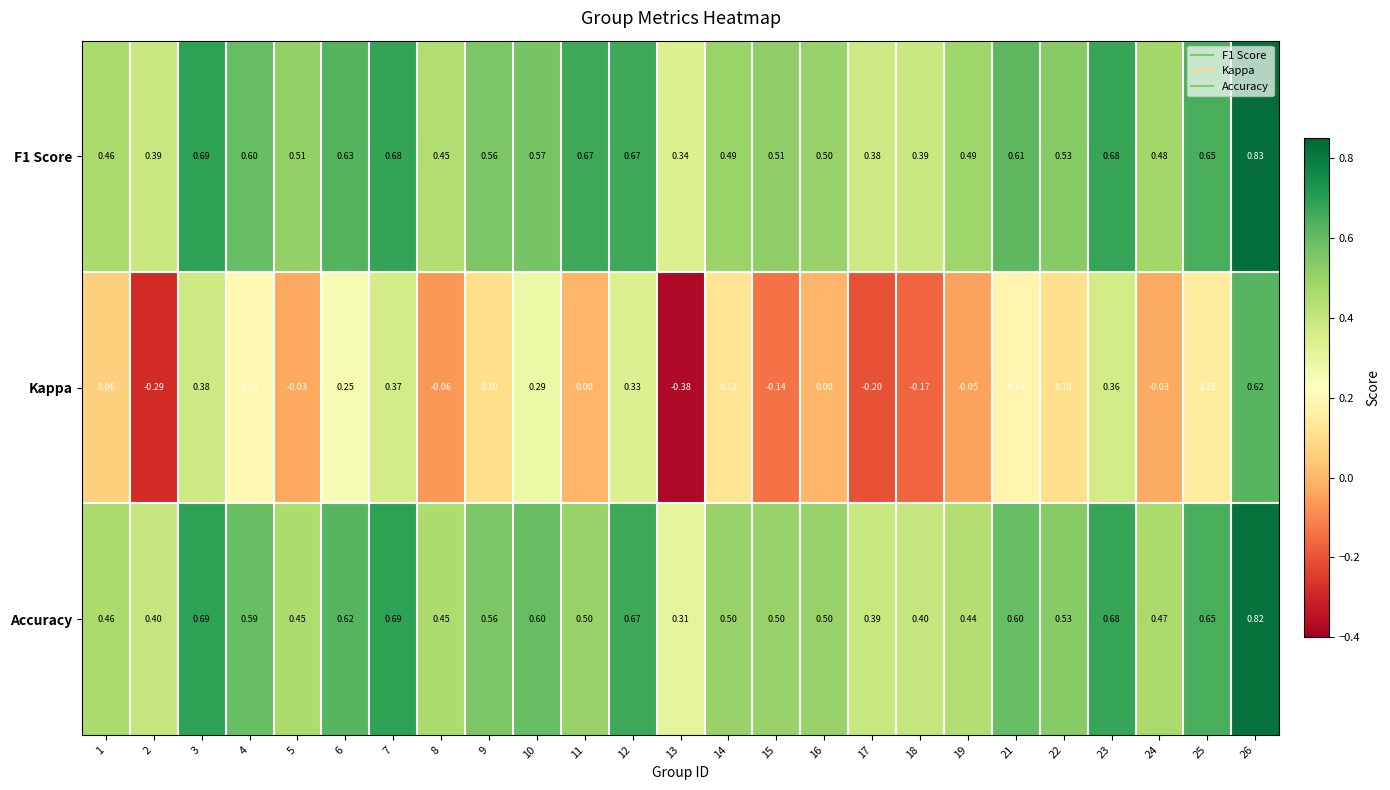

At 13, list the series in order from smallest to largest.

Kappa, Accuracy, F1 Score